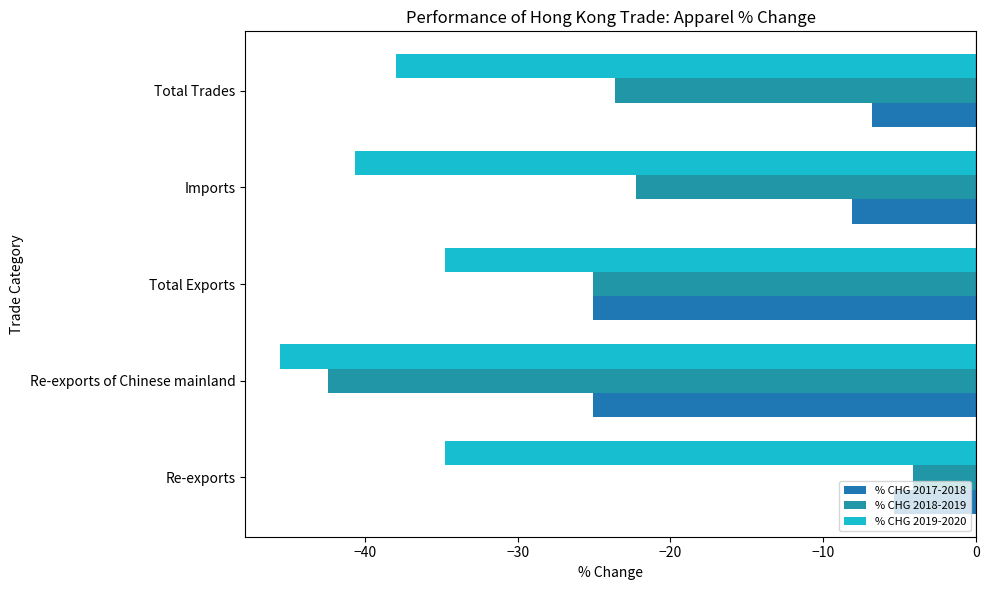

What is the average value of the % CHG 2017-2018 series?

-14.1